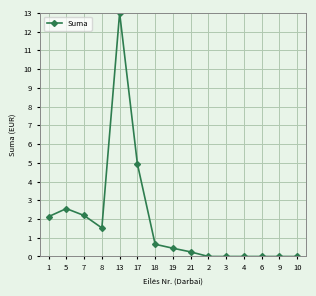

How many distinct data groups are displayed?

1